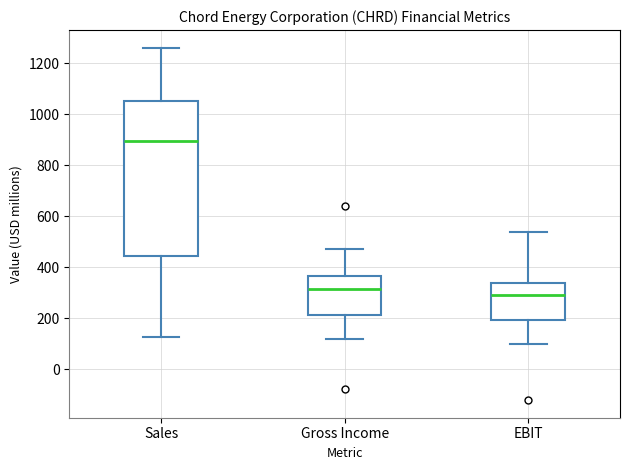

Which box's median line is the lowest?

EBIT